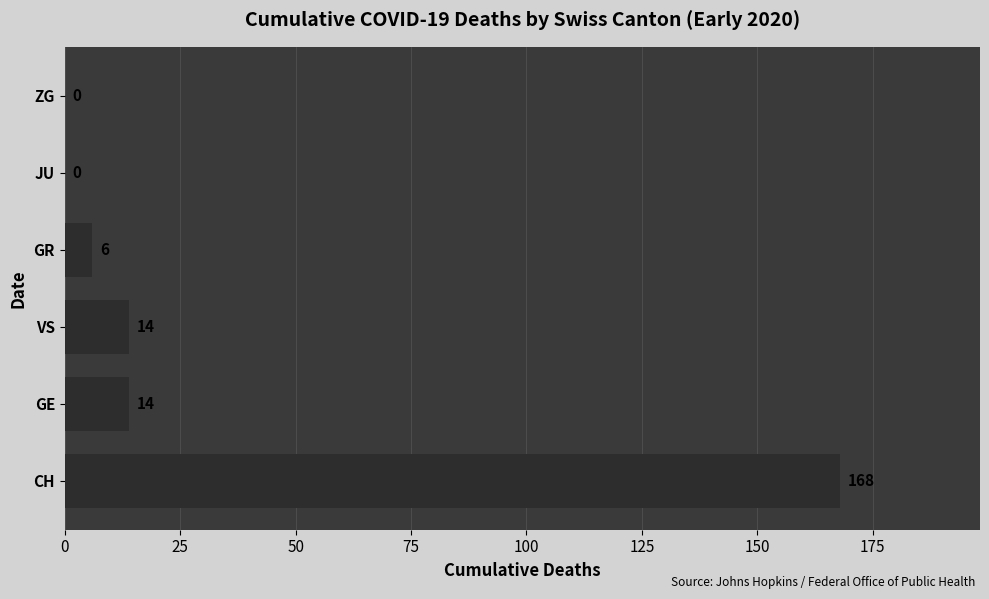

What is the sum of all values?

202